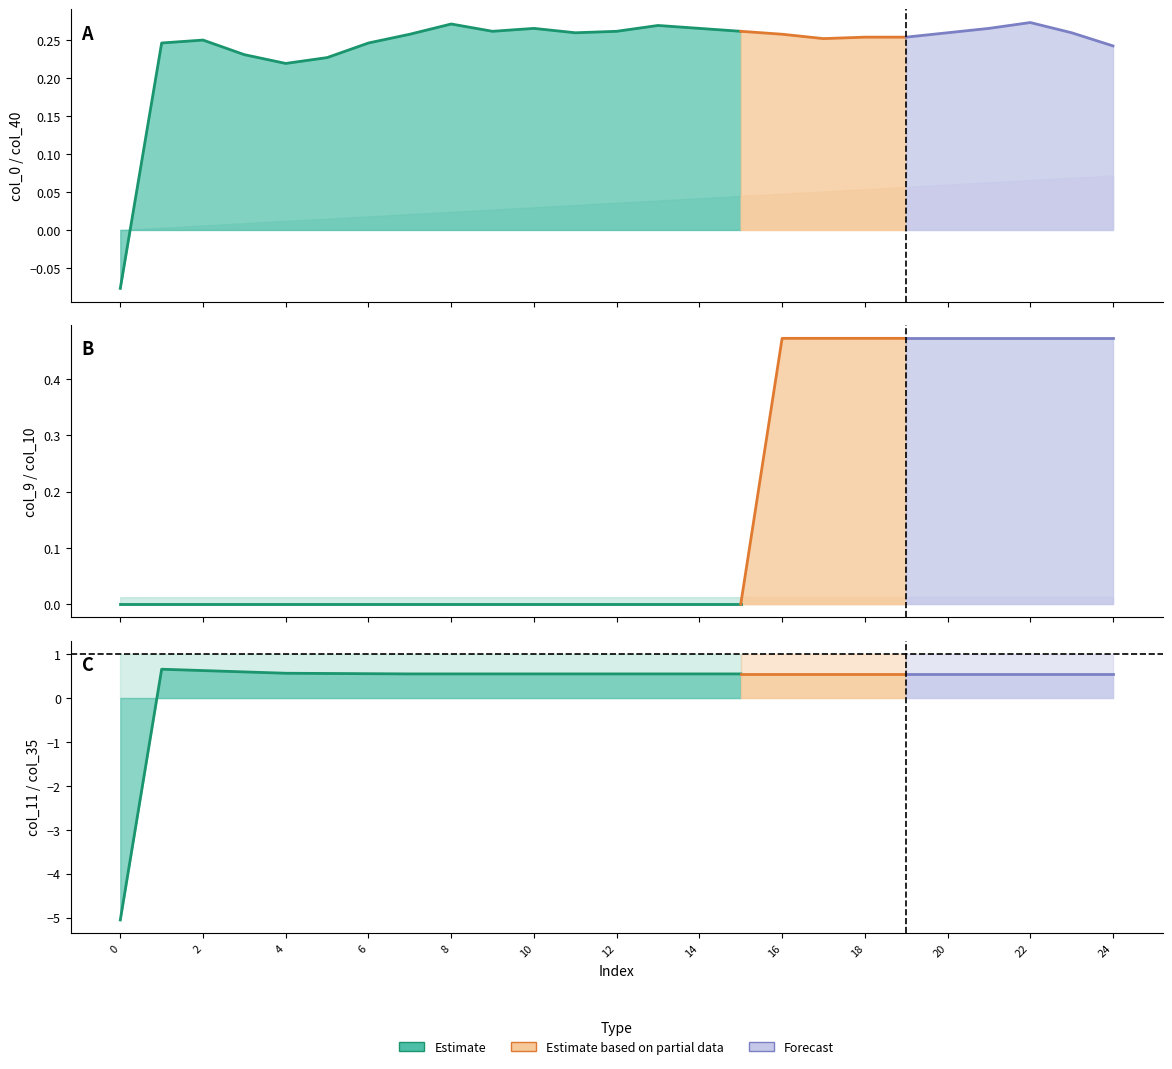

Where is the first local minimum for col_0?

4